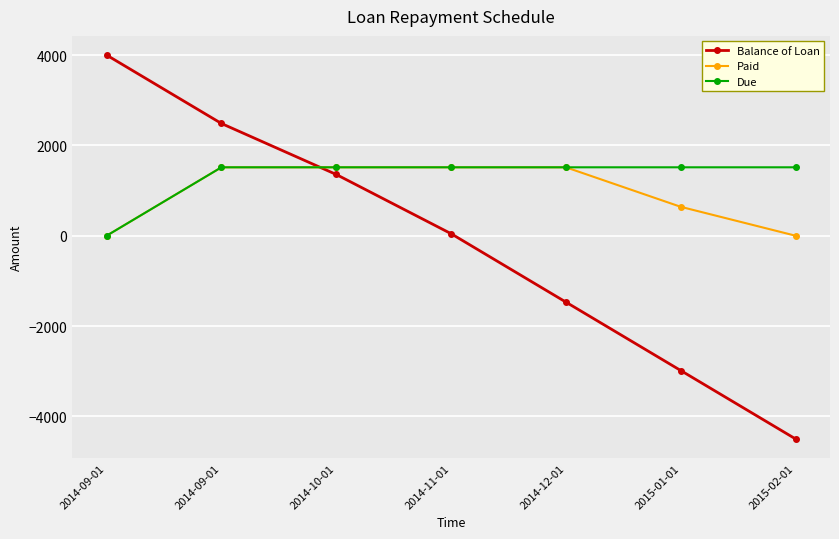

Between 2014-09-01 and 2014-09-01, which is larger?

2014-09-01